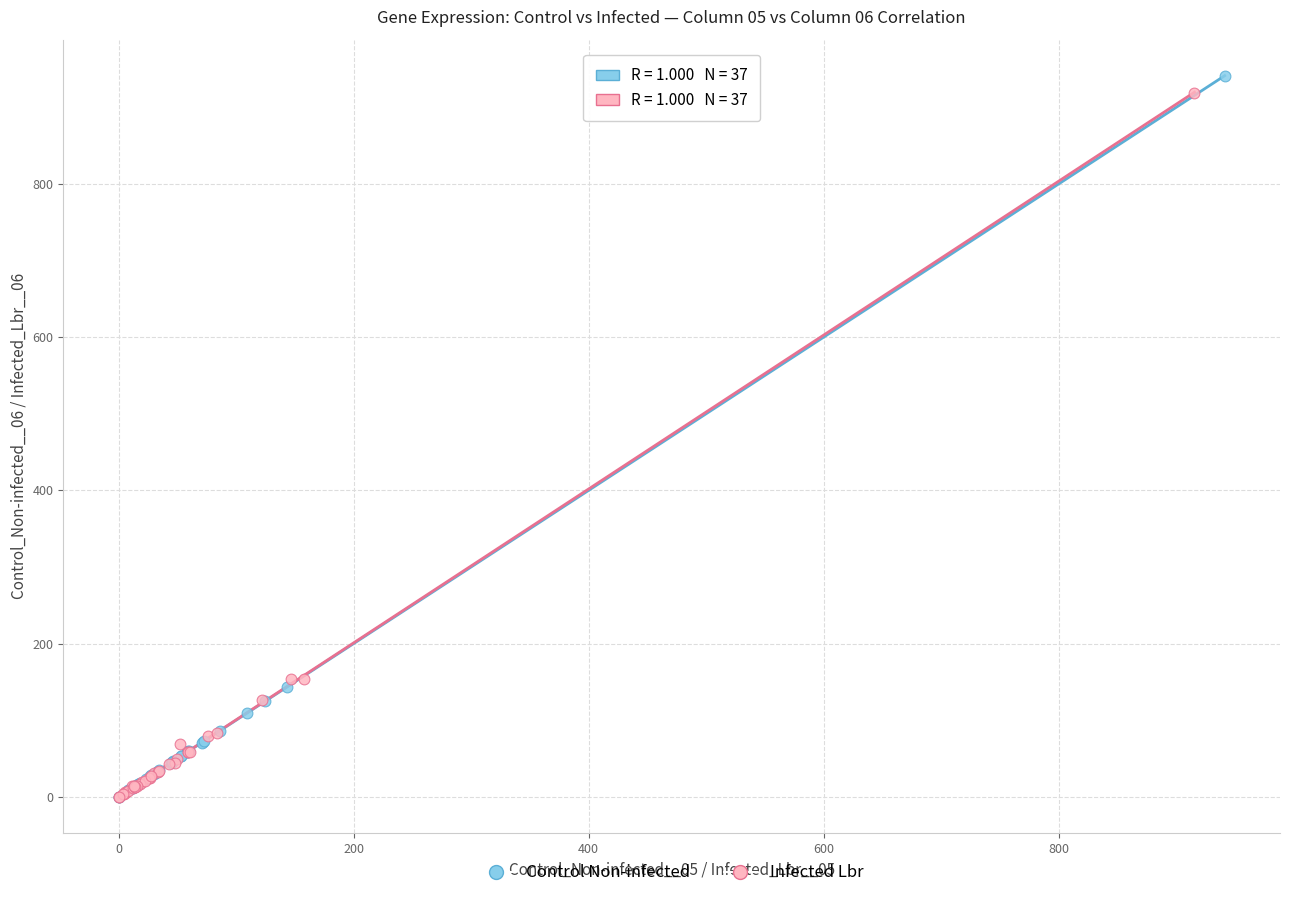

Which series has the widest spread of Y values?

Control Non-infected